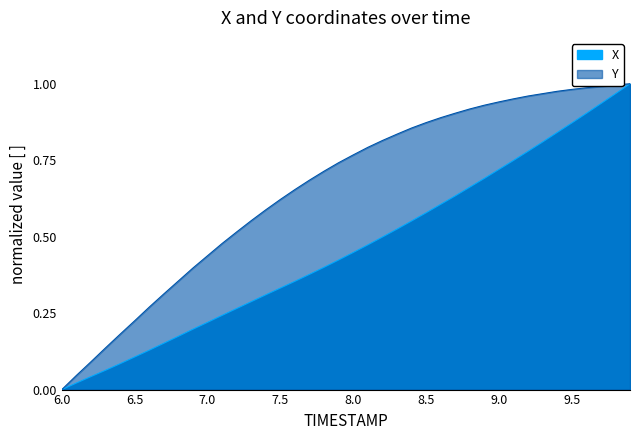

Reading right to left, what are all the values shown in this chart?

X: 1.0	1.0	0.9	0.9	0.9	0.8	0.8	0.8	0.7	0.7	0.7	0.7	0.6	0.6	0.6	0.6	0.5	0.5	0.5	0.4	0.4	0.4	0.4	0.4	0.3	0.3	0.3	0.3	0.2	0.2	0.2	0.2	0.2	0.1	0.1	0.1	0.1	0.0	0.0	0.0
Y: 1.0	1.0	1.0	1.0	1.0	1.0	1.0	1.0	1.0	0.9	0.9	0.9	0.9	0.9	0.9	0.9	0.8	0.8	0.8	0.8	0.7	0.7	0.7	0.7	0.6	0.6	0.6	0.5	0.5	0.4	0.4	0.4	0.3	0.3	0.2	0.2	0.1	0.1	0.0	0.0